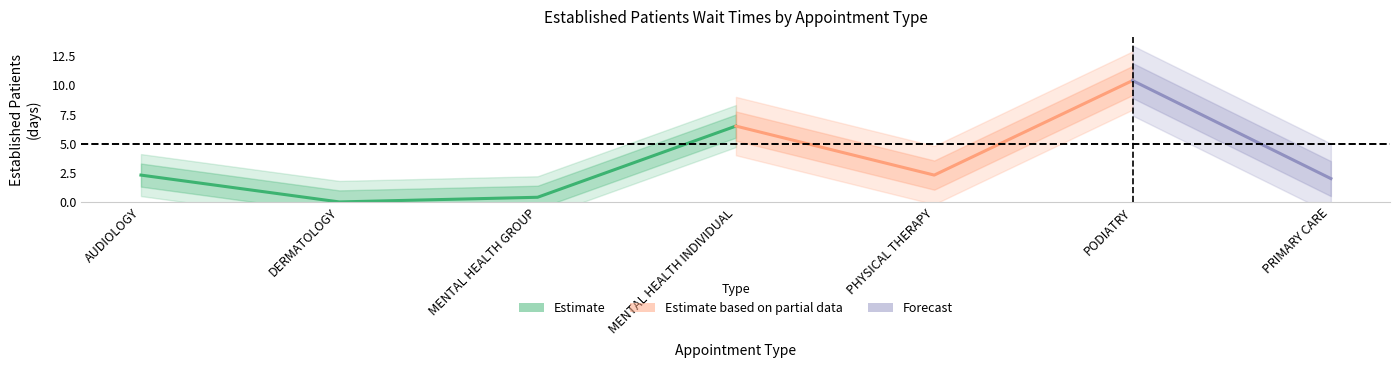

Which category has the lowest value across all series?

DERMATOLOGY